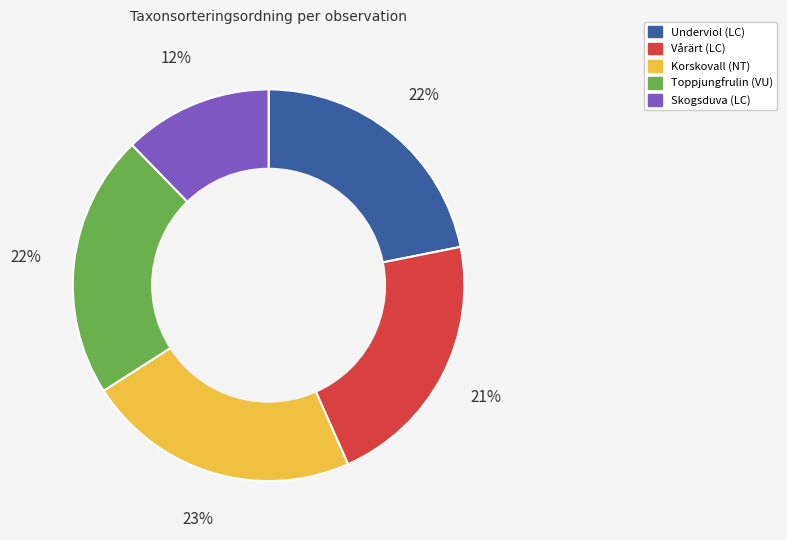

How many segments does this pie chart have?

5